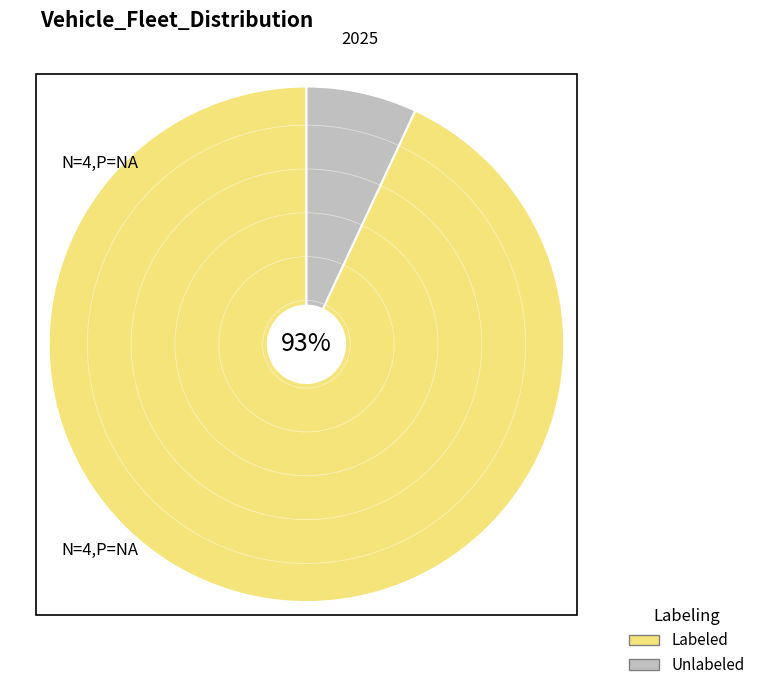

What is the majority slice?

Labeled